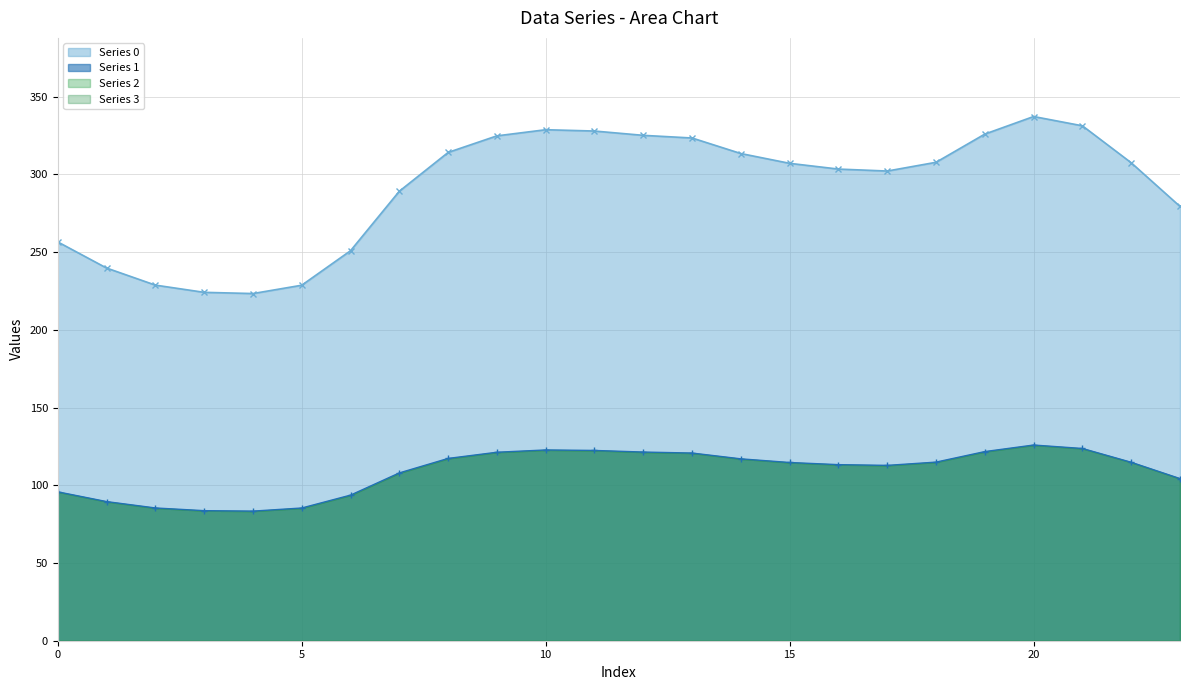

List the labels in order of Series 1 value, smallest first.

4, 3, 5, 2, 1, 6, 0, 23, 7, 17, 16, 15, 22, 18, 14, 8, 13, 9, 12, 19, 11, 10, 21, 20